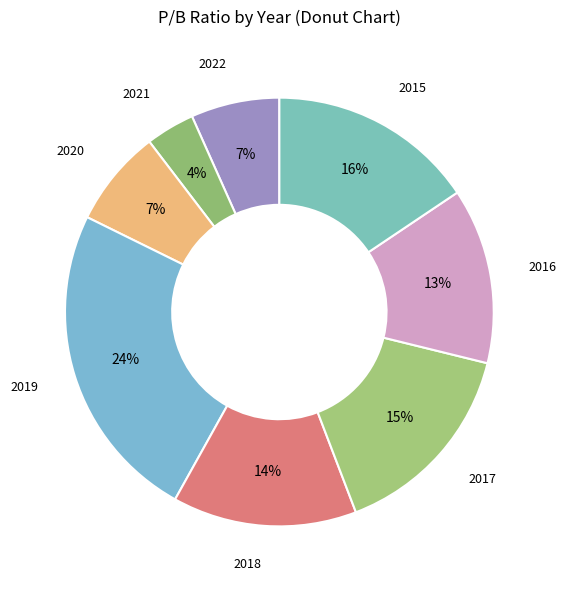

Which category has the biggest portion of the pie?

2019